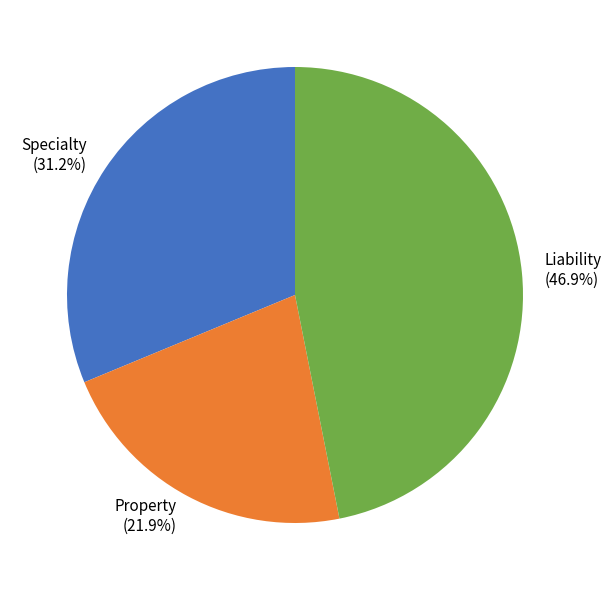

To the nearest percent, what is the average slice percentage?

33%